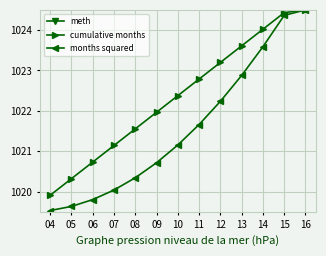

What is the minimum value for months squared?

1019.5